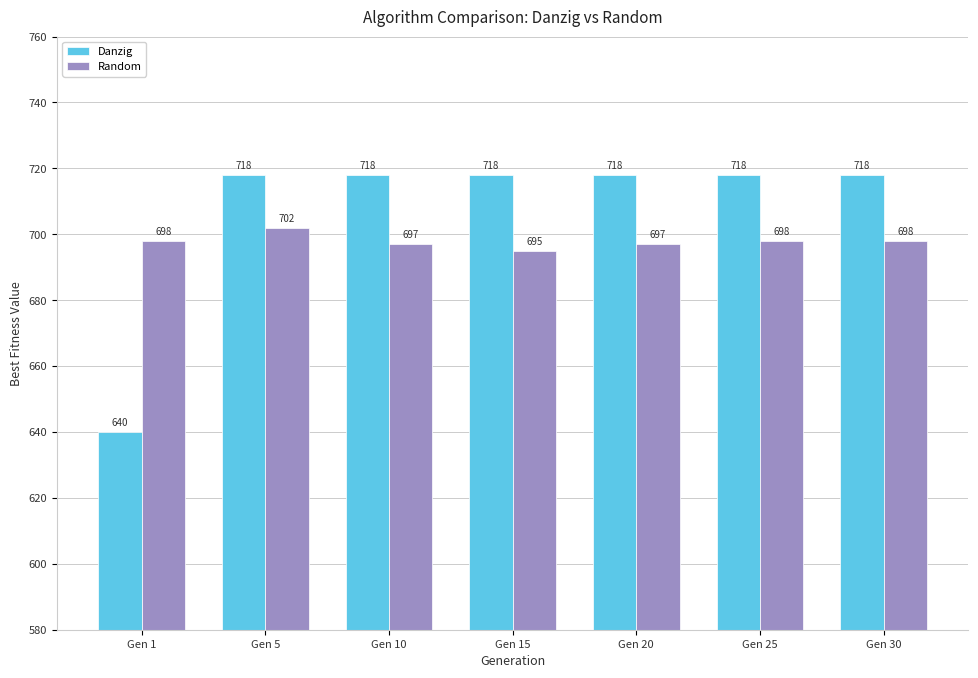

Which series has the largest total across all categories?

Danzig